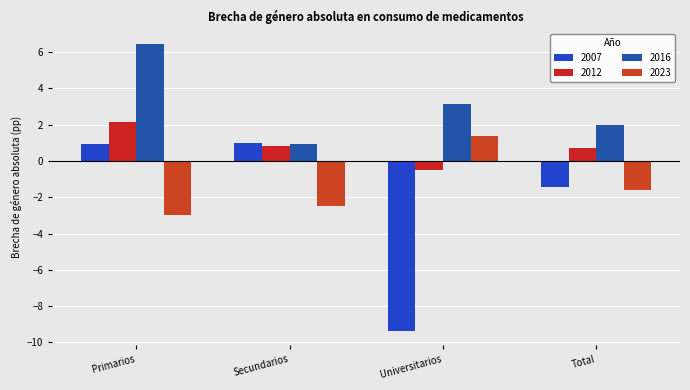

Between Primarios and Universitarios, which series saw the biggest shift?

2007